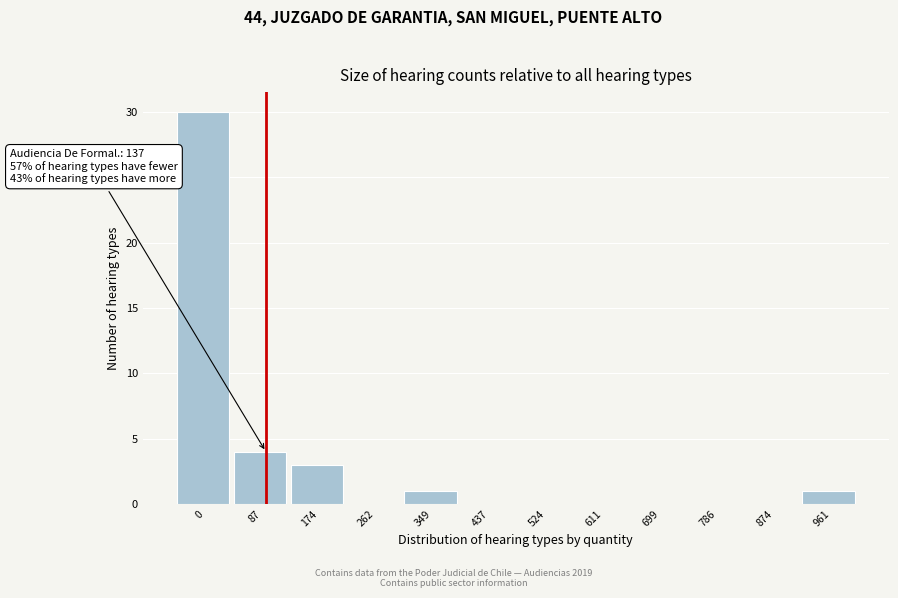

Reading left to right, extract all data points from this chart.

0=30	87=4	174=3	262=0	349=1	437=0	524=0	611=0	699=0	786=0	874=0	961=1